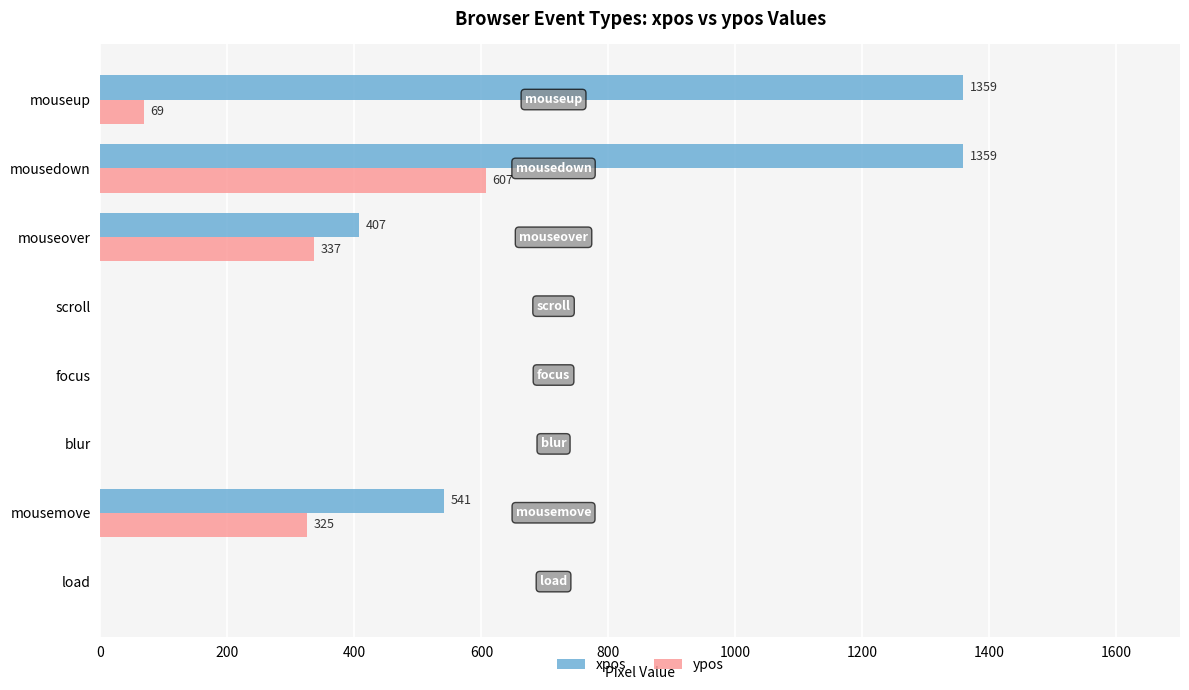

What are all the series names shown in the legend?

xpos, ypos